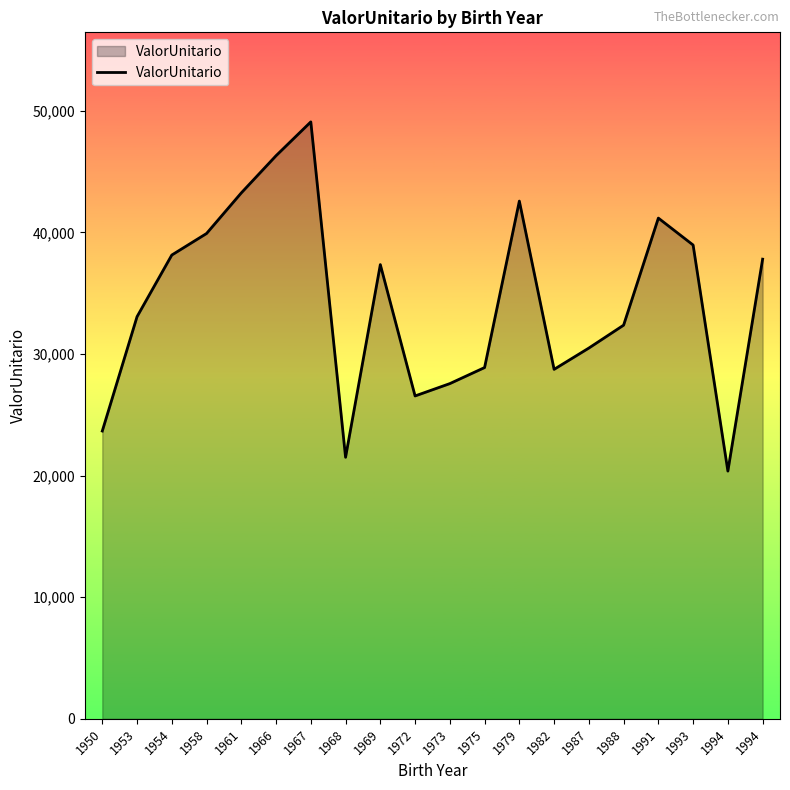

How many lines are shown in the chart?

1